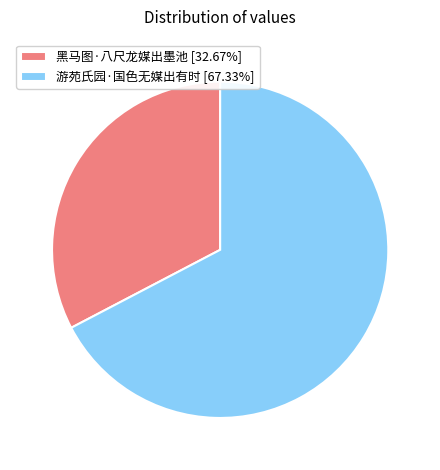

How many slices are in this pie chart?

2